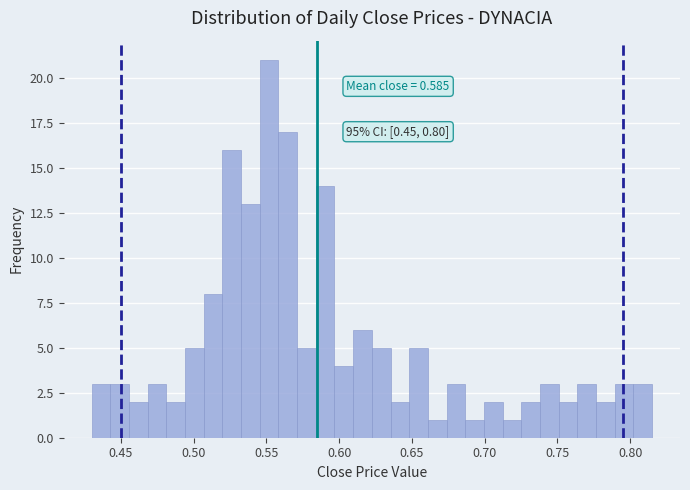

Read against the x-axis, roughly where is the centre of the tallest bar?

0.550